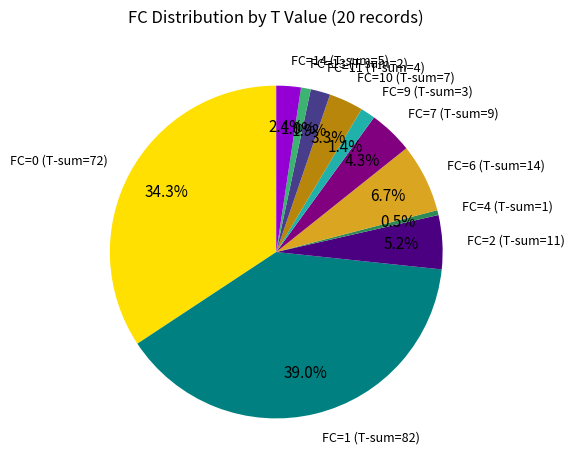

What is the ratio of the value at FC=7 (T-sum=9) to the value at FC=6 (T-sum=14)?

0.6